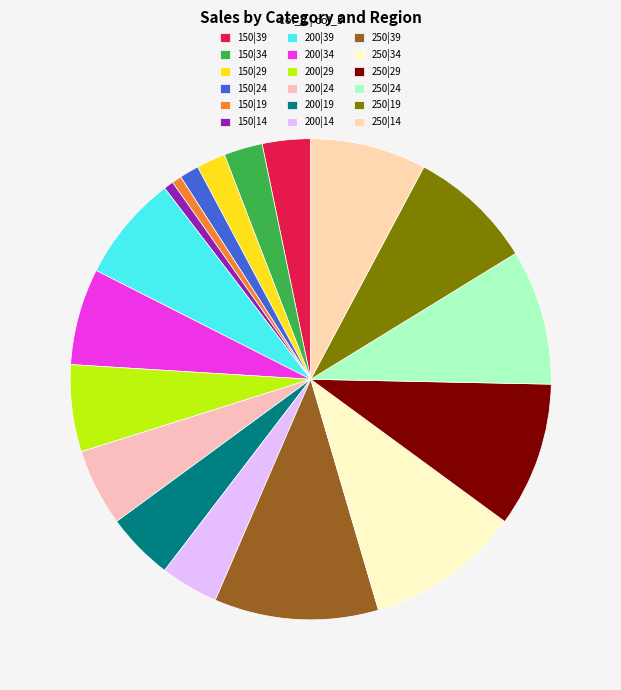

How many slices are in this pie chart?

18